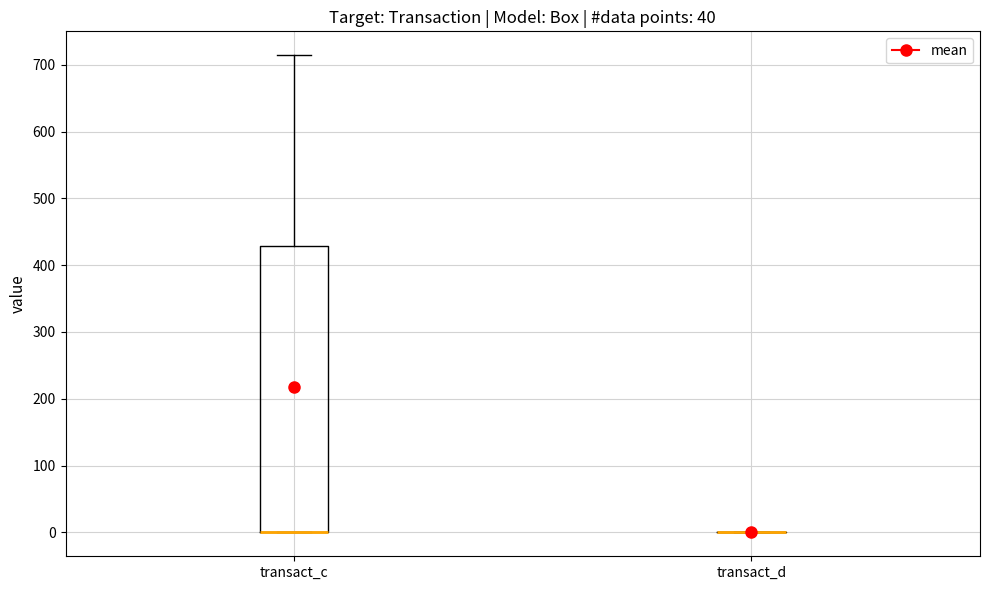

Reading left to right, read every box against the y-axis: the position of its median line, the range the box covers, and the ends of its whiskers. The values are not printed on the chart, so give them approximately, as read against the axis.

transact_c: median 0 (drawn on the box's lower edge), box 0 to 430, whiskers 0 to 710
transact_d: box collapsed to a line at 0, whiskers 0 to 0